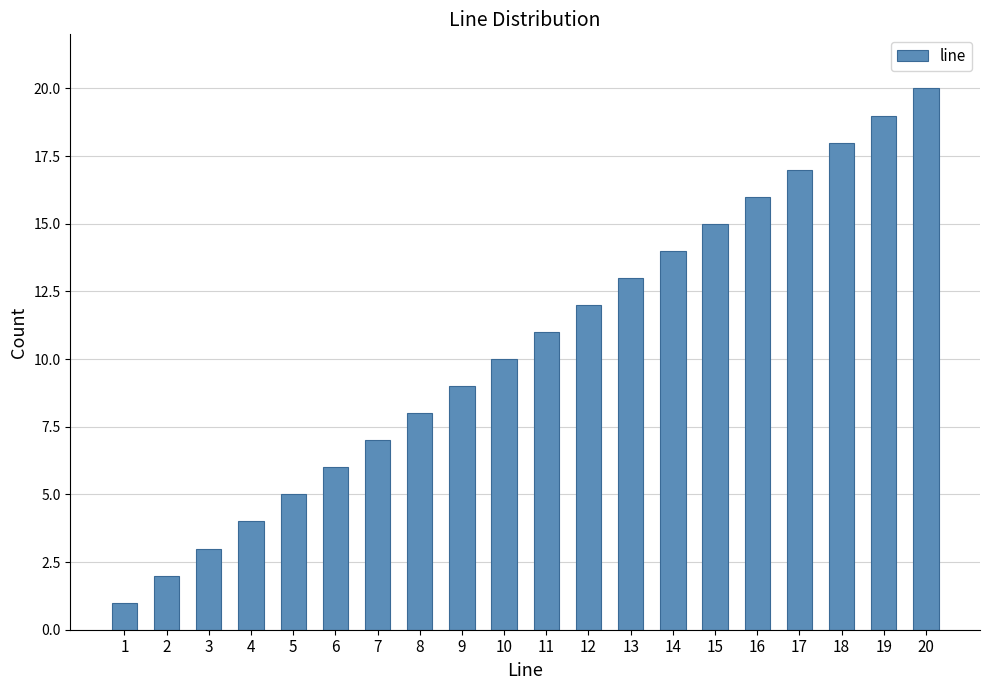

Between 11 and 20, which is larger?

20